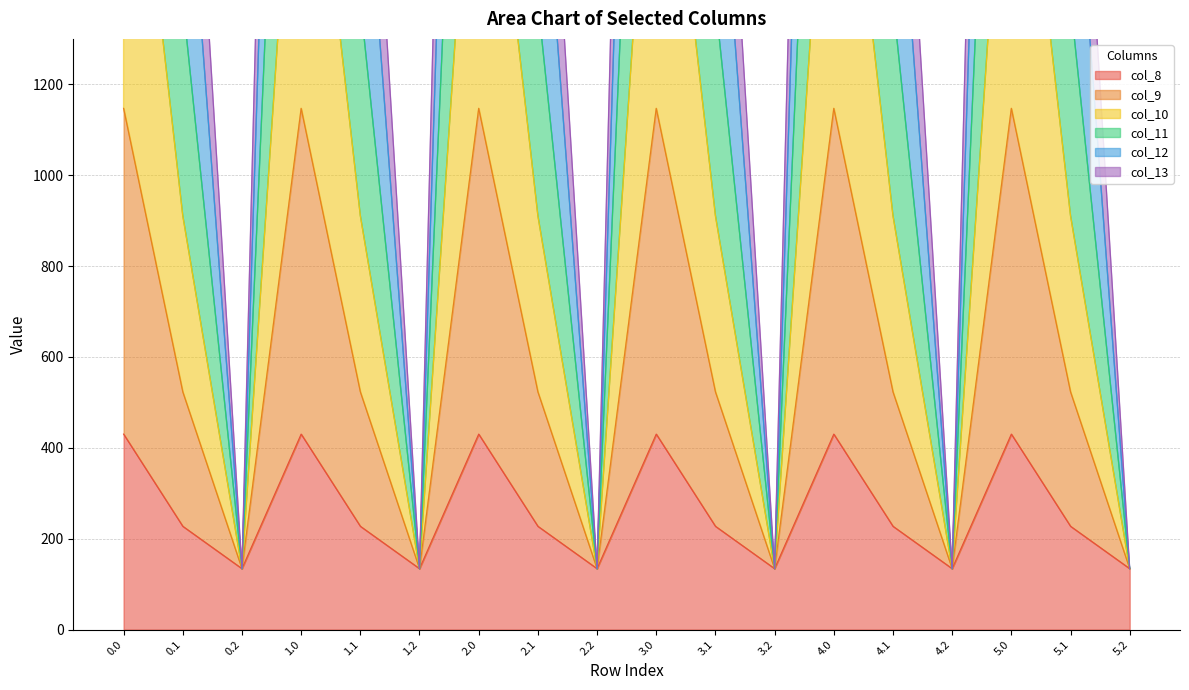

True or false: col_8 and col_9 intersect in this chart.

False